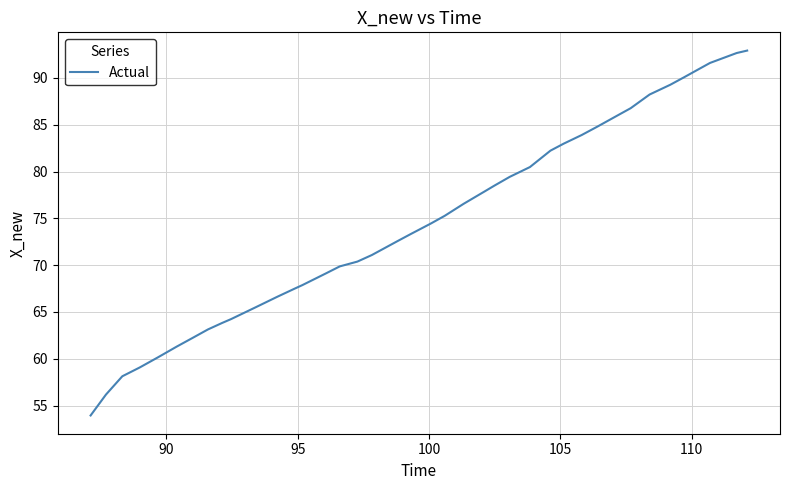

What is the maximum value shown in the chart?

92.9